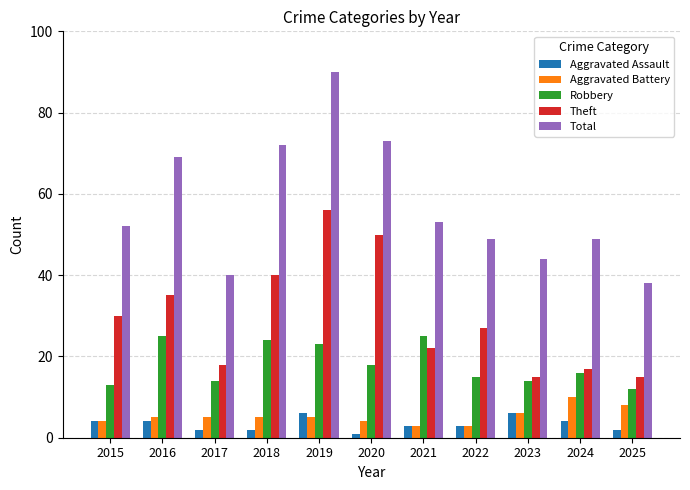

Is the value of Robbery at 2024 greater than the value of Total at 2015?

No